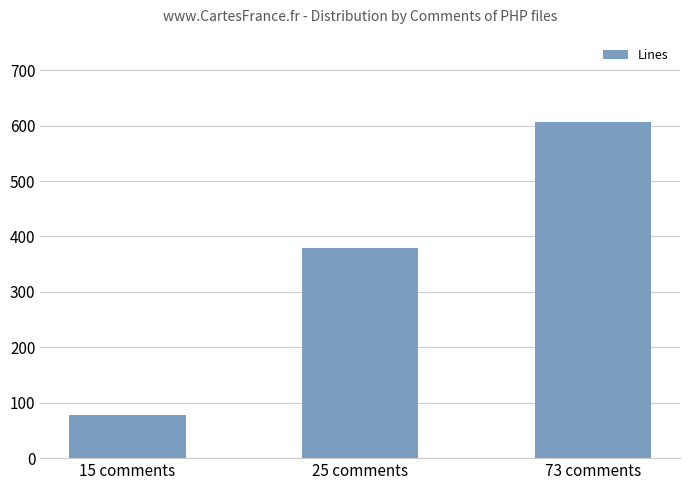

Reading left to right, what are all the values shown in this chart?

15 comments=78	25 comments=379	73 comments=607